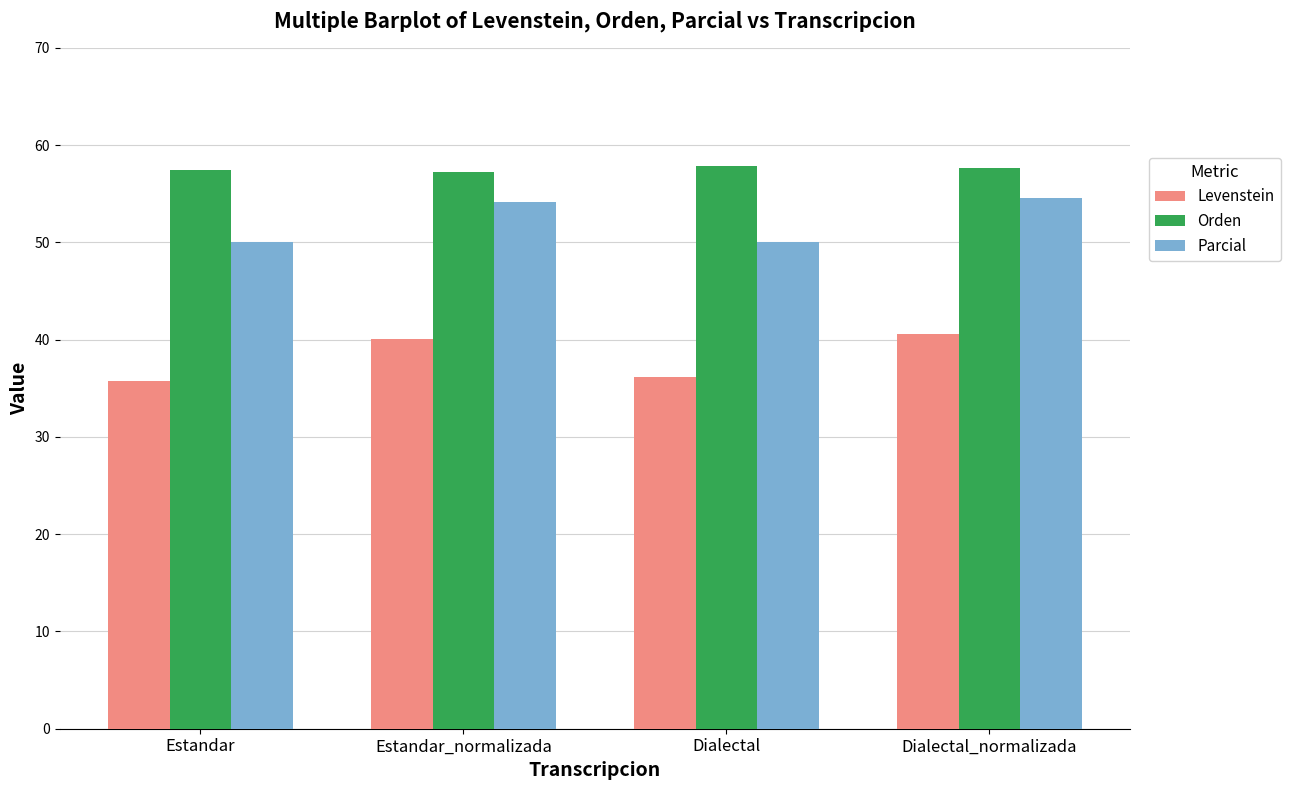

What is the total value across all series at Estandar_normalizada?

151.5